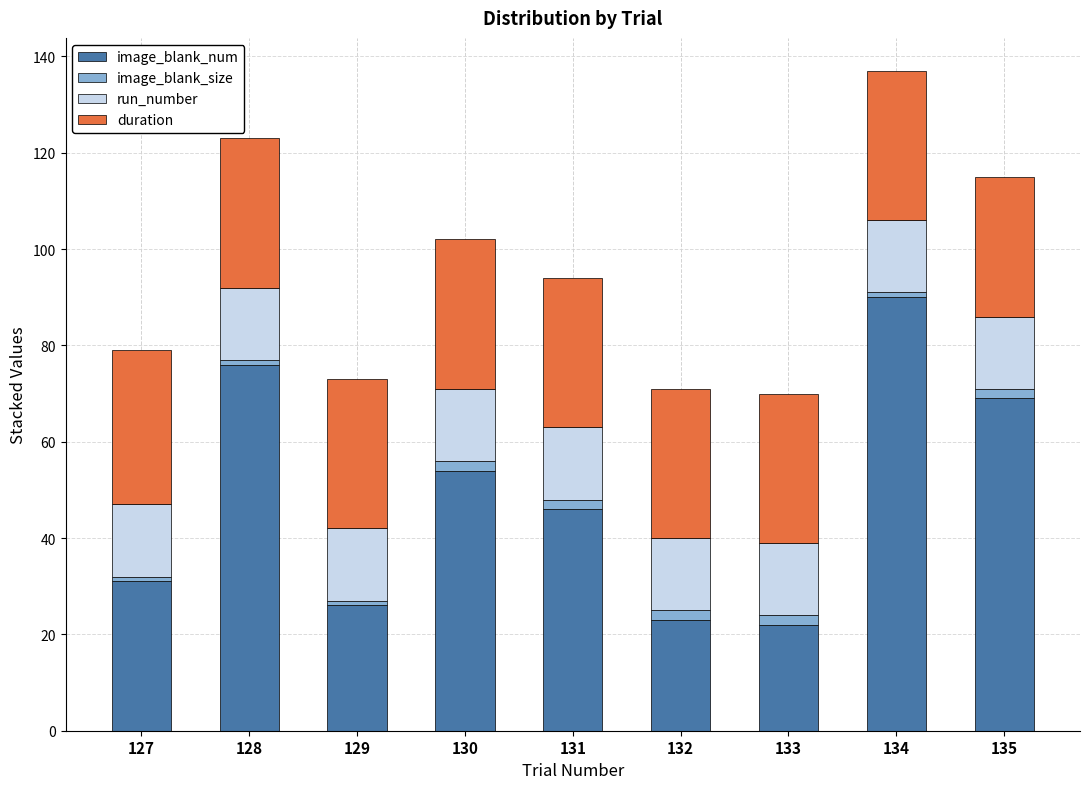

What is the minimum value for image_blank_num?

22